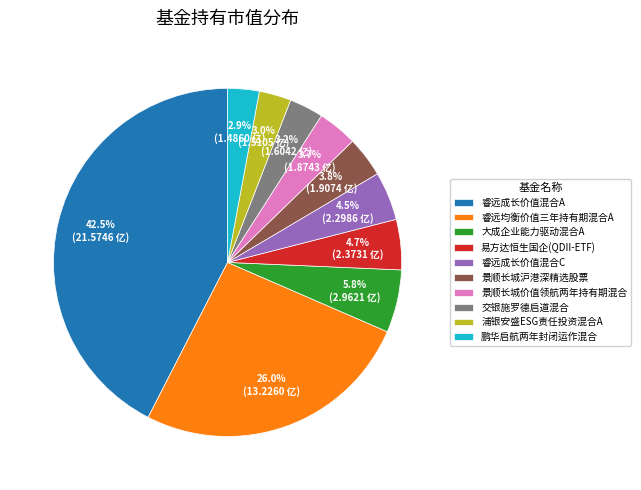

Combined, do 景顺长城价值领航两年持有期混合 and 睿远成长价值混合C account for over 50%?

No